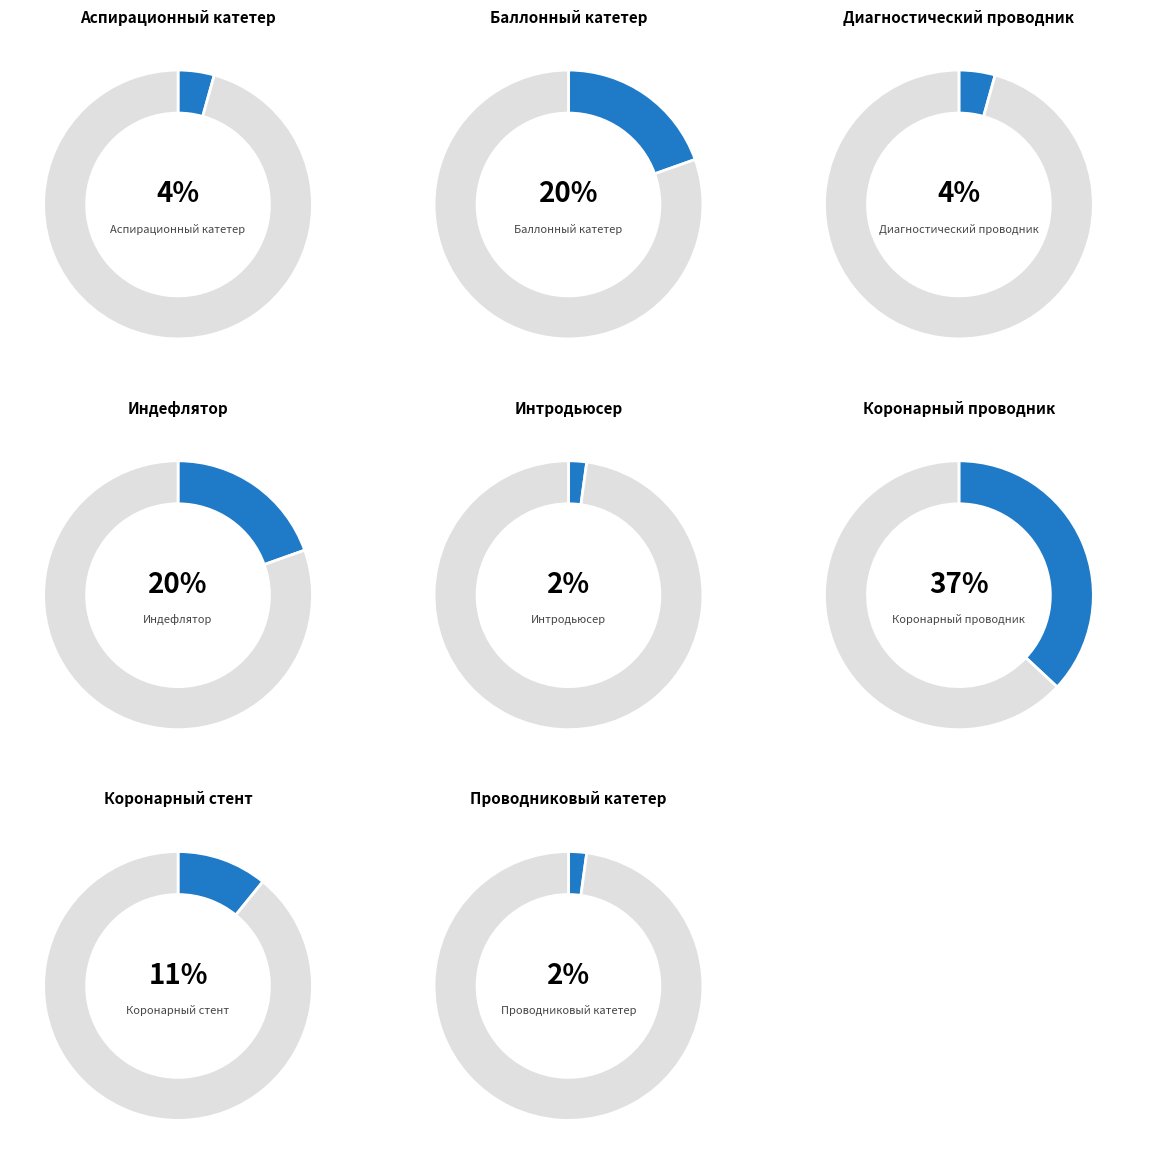

To the nearest percent, what is the average slice percentage?

12%